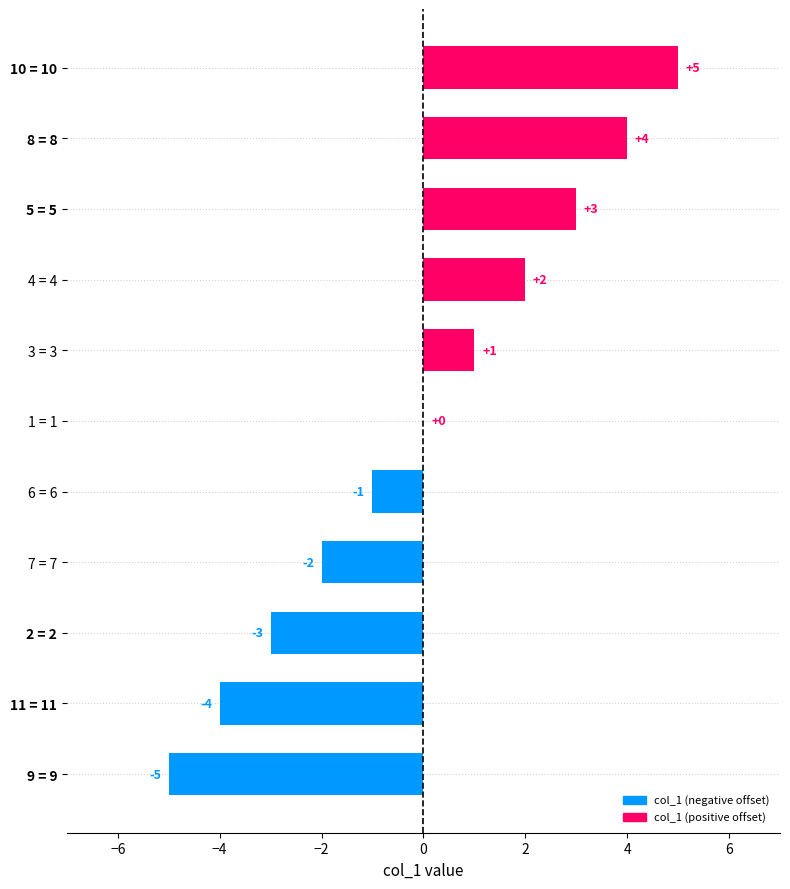

Reading top to bottom, what are all the values shown in this chart?

10 = 10=5	8 = 8=4	5 = 5=3	4 = 4=2	3 = 3=1	1 = 1=0	6 = 6=-1	7 = 7=-2	2 = 2=-3	11 = 11=-4	9 = 9=-5